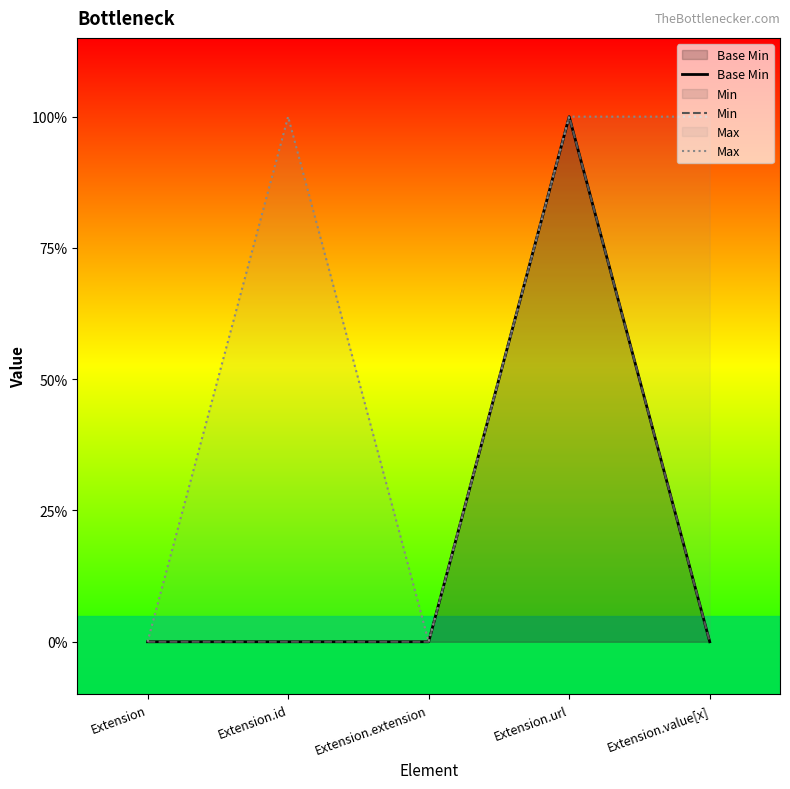

At which category does Base Min reach its first local peak?

Extension.url